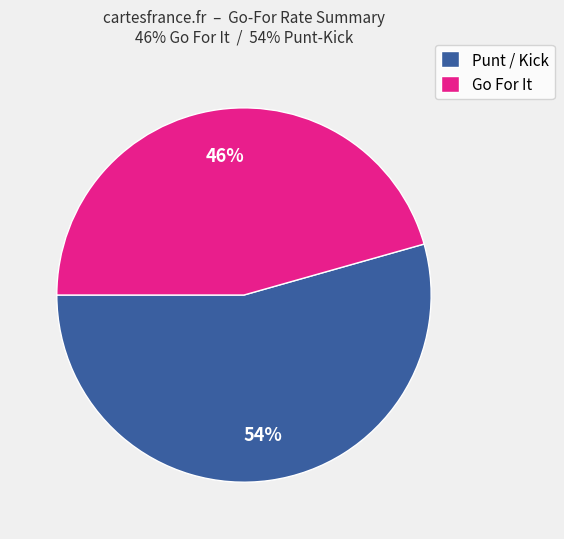

To the nearest percent, what percentage of the pie is Go For It?

46%